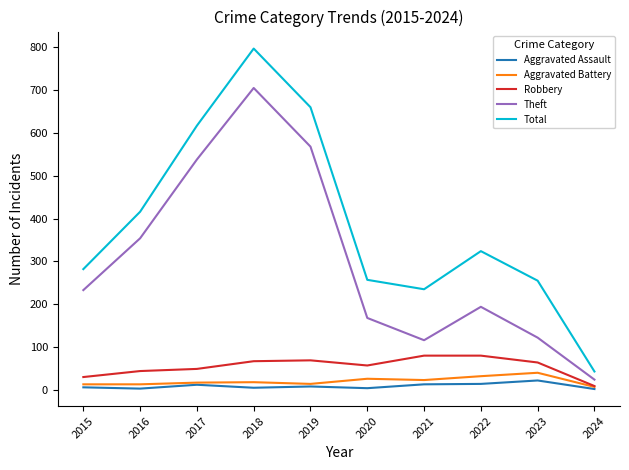

At which category is the sum across all series the highest?

2018